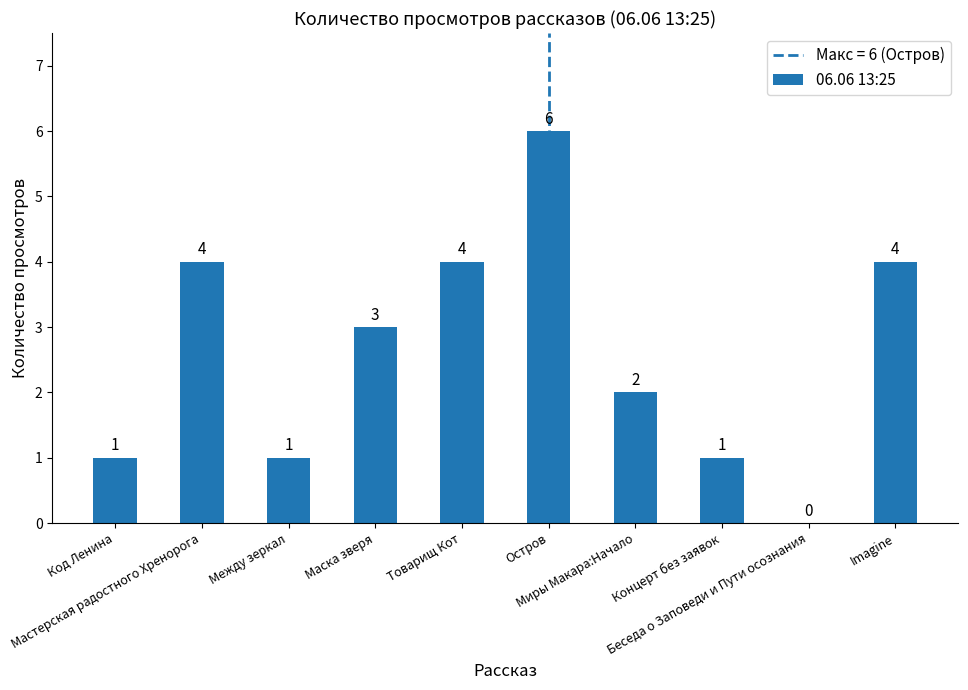

Reading right to left, transcribe all the data shown in this chart.

Imagine=4	Беседа о Заповеди и Пути осознания=0	Концерт без заявок=1	Миры Макара:Начало=2	Остров=6	Товарищ Кот=4	Маска зверя=3	Между зеркал=1	Мастерская радостного Хренорога=4	Код Ленина=1